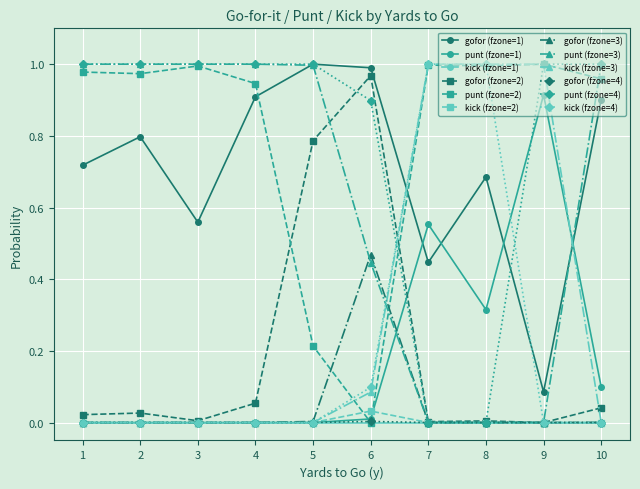

The gofor (fzone=3) series shows 0.0 at 7. True or false?

True